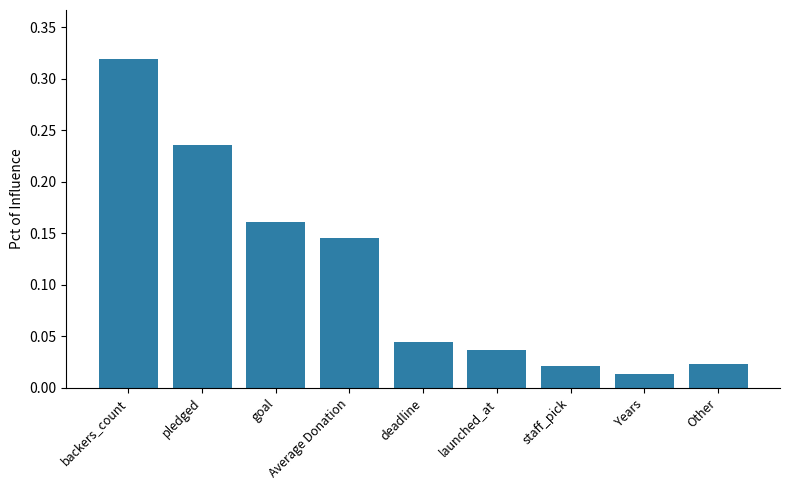

At which category does the chart reach its peak across all series?

backers_count